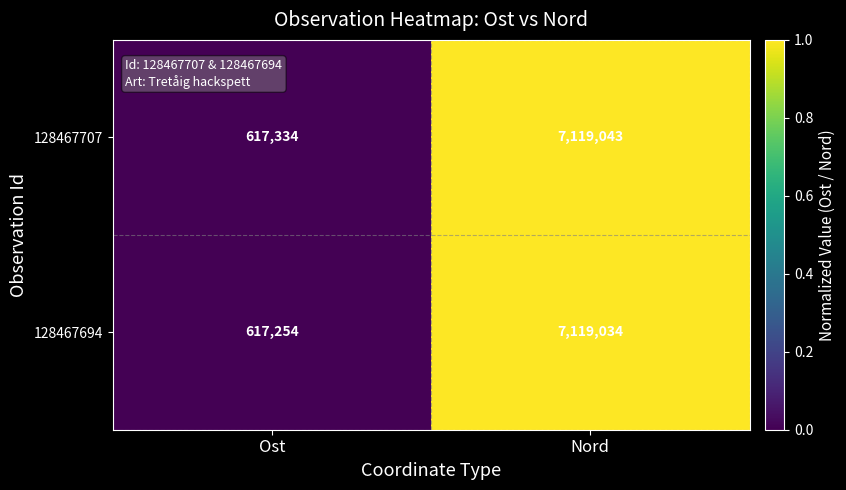

The 128467694 series shows 617254 at Ost. True or false?

True